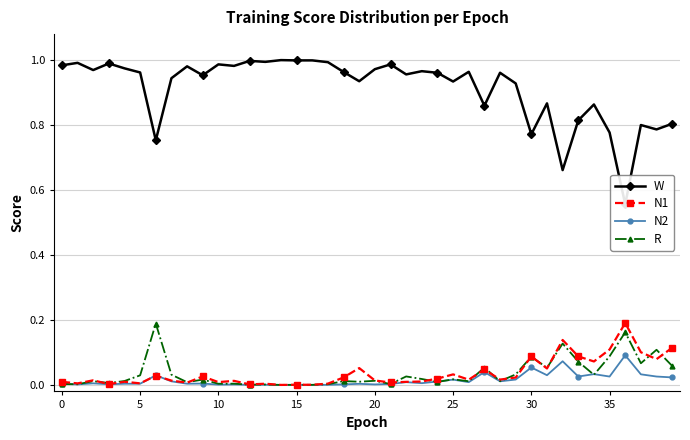

The N1 series shows 0.0 at 16. True or false?

False